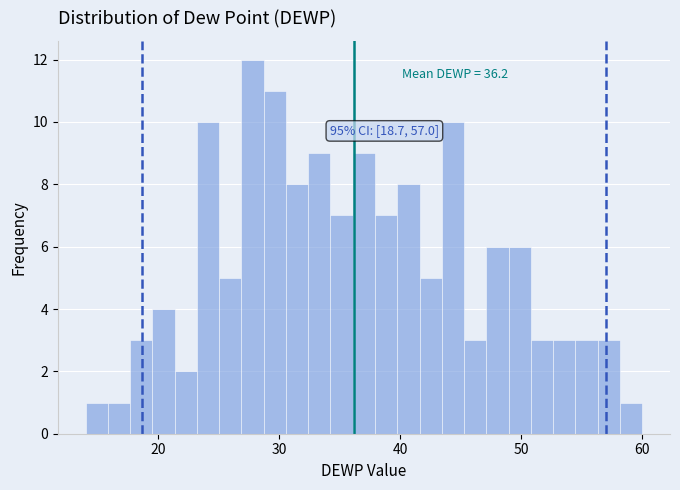

Around what value on the x-axis is the tallest bar? Give the approximate position of its centre, as read against the axis.

28